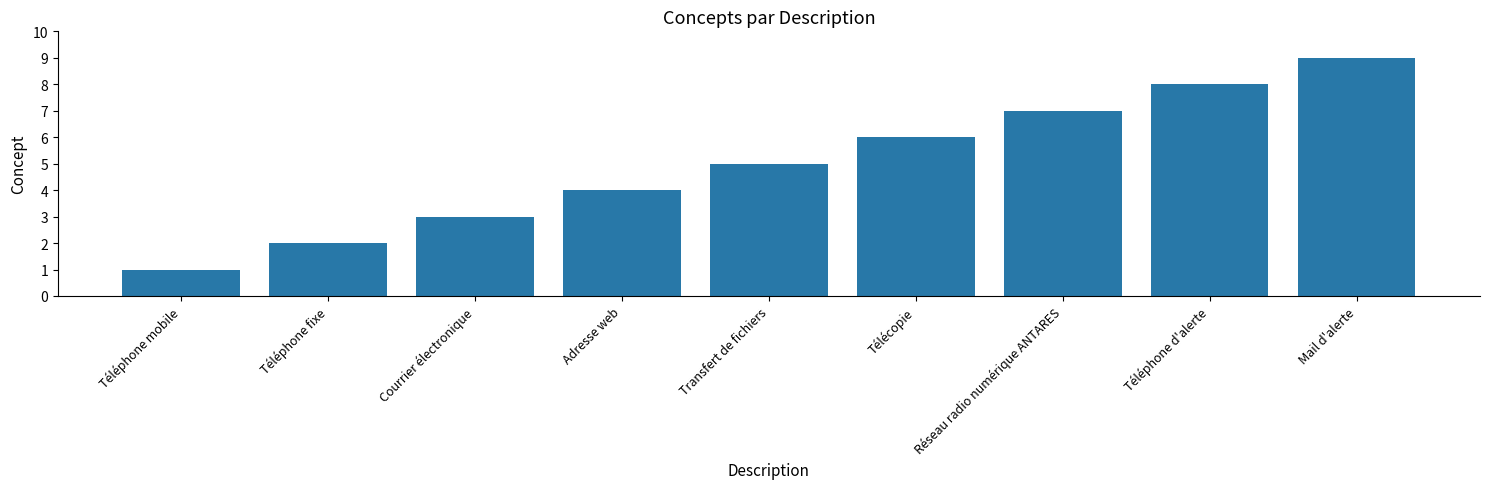

Rank the categories by value from highest to lowest.

Mail d'alerte, Téléphone d'alerte, Réseau radio numérique ANTARES, Télécopie, Transfert de fichiers, Adresse web, Courrier électronique, Téléphone fixe, Téléphone mobile